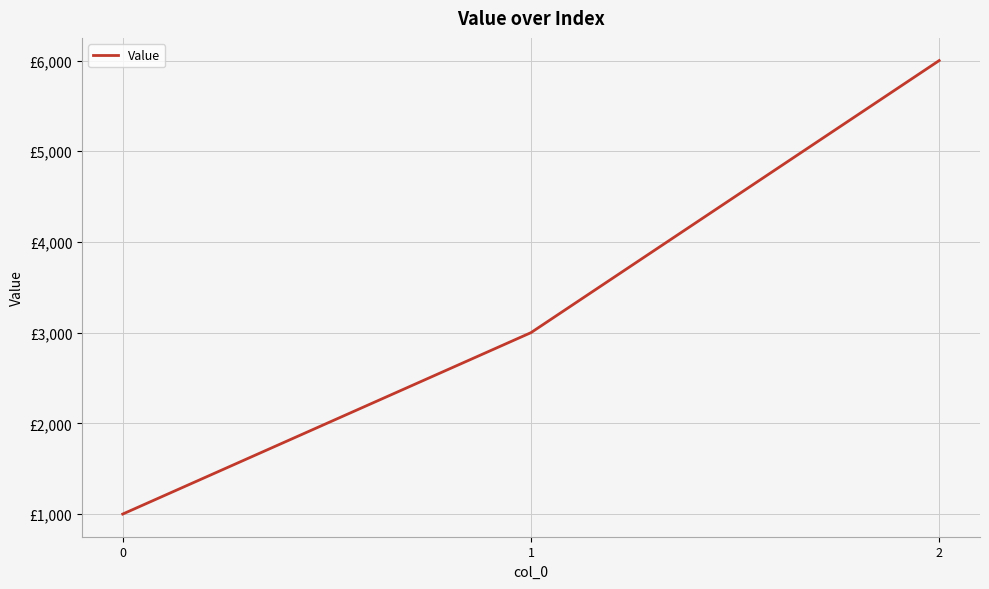

Does the chart have visible grid lines?

Yes